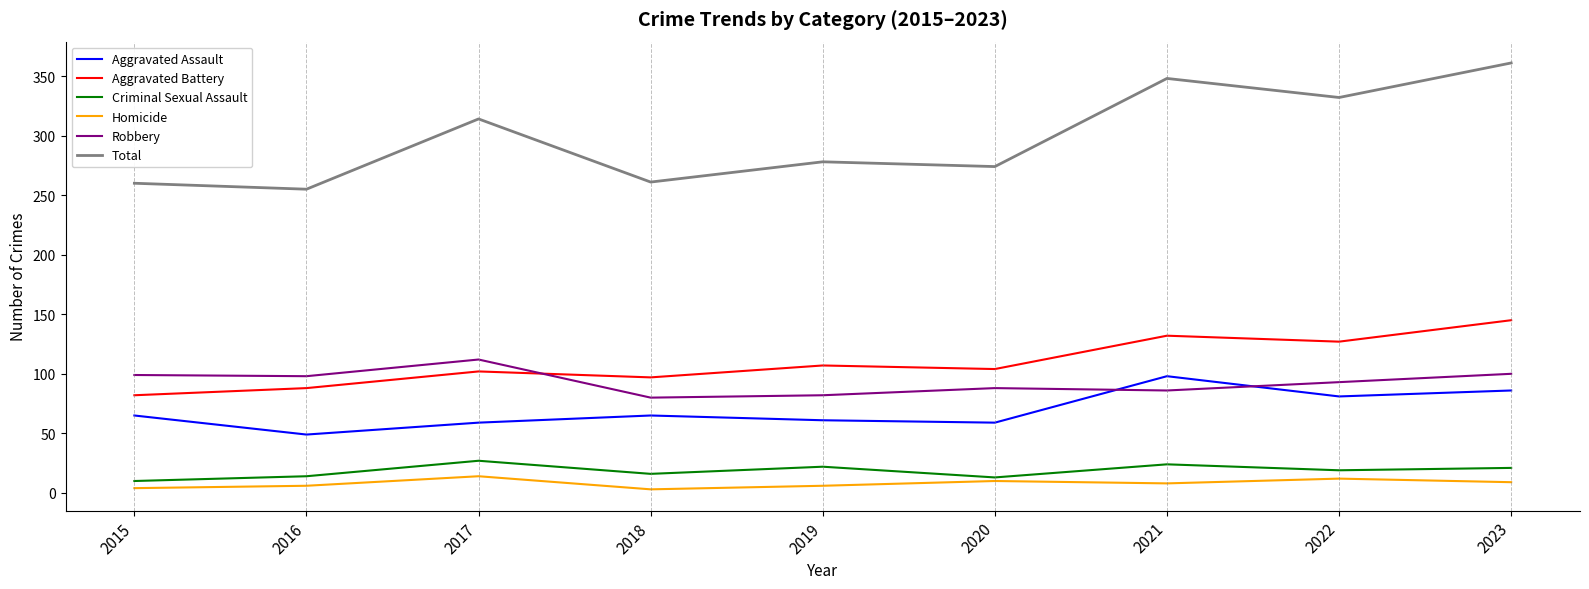

Read the Criminal Sexual Assault value at 2021.

24